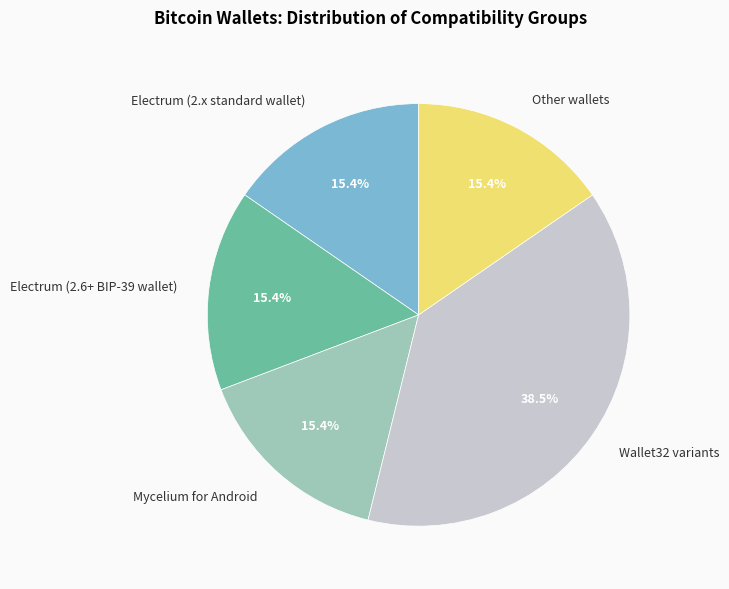

To the nearest percent, what is the average slice percentage?

20%